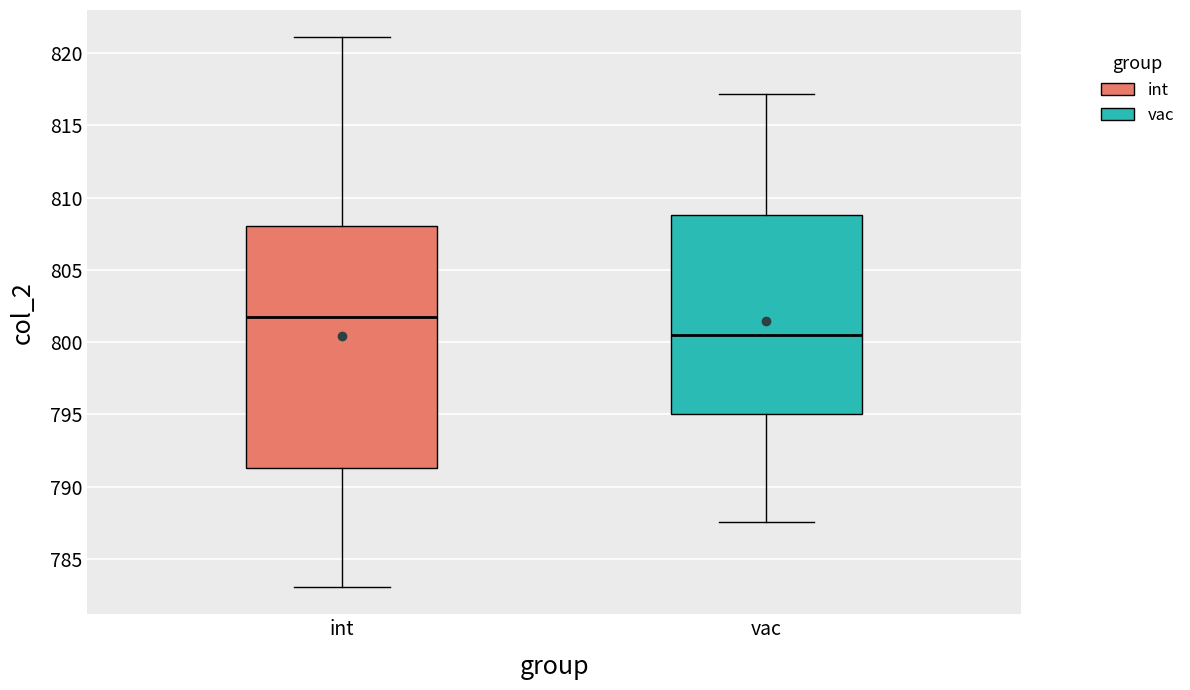

Reading left to right, transcribe this box plot: for each box, give where its median line is, the range the box spans, and where its two whiskers end, as read against the y-axis. The values are not printed on the chart, so give them approximately, as read against the axis.

int: median 802.0, box 791.5 to 808.0, whiskers 783.0 to 821.0
vac: median 800.5, box 795.0 to 809.0, whiskers 787.5 to 817.0